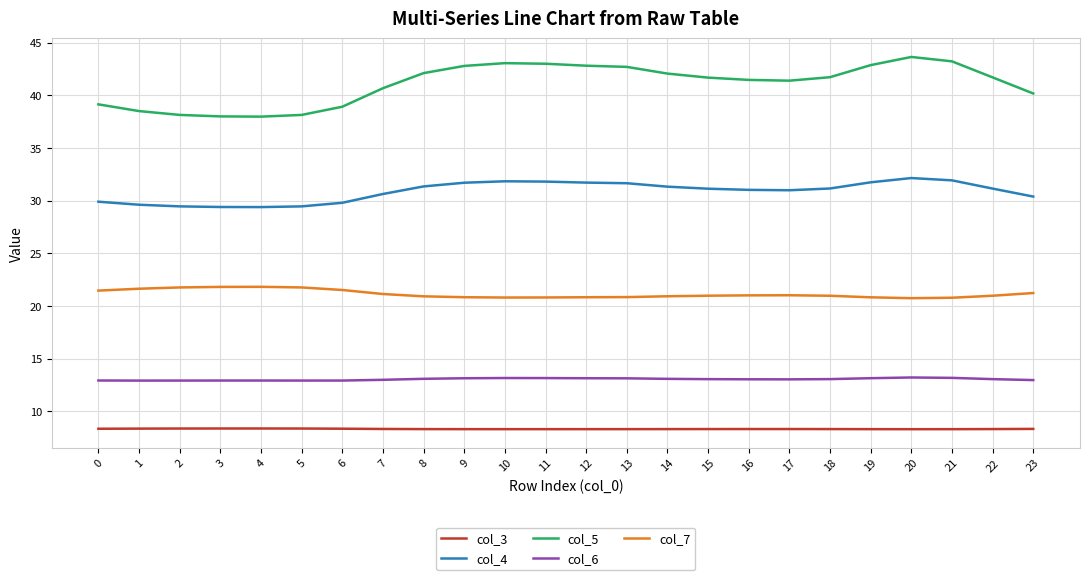

What is the sum of all col_7 values?

507.7